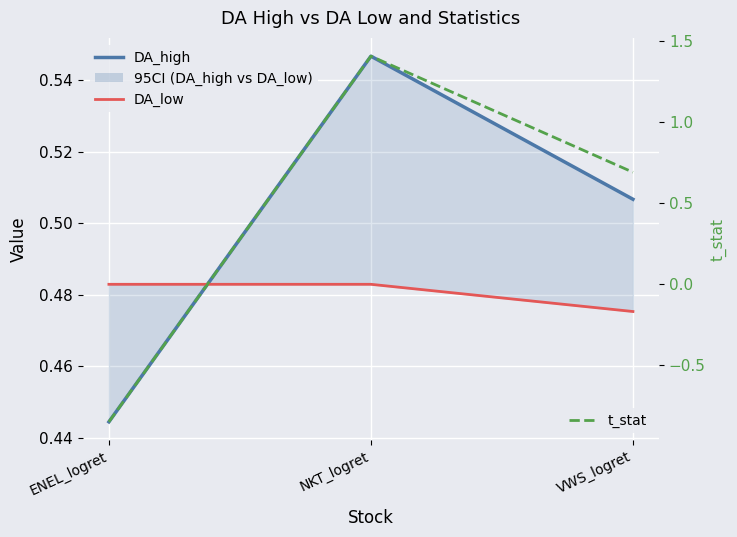

Reading right to left, what are all the values shown in this chart?

DA_high: 0.5	0.5	0.4
DA_low: 0.5	0.5	0.5
t_stat: 0.7	1.4	-0.8